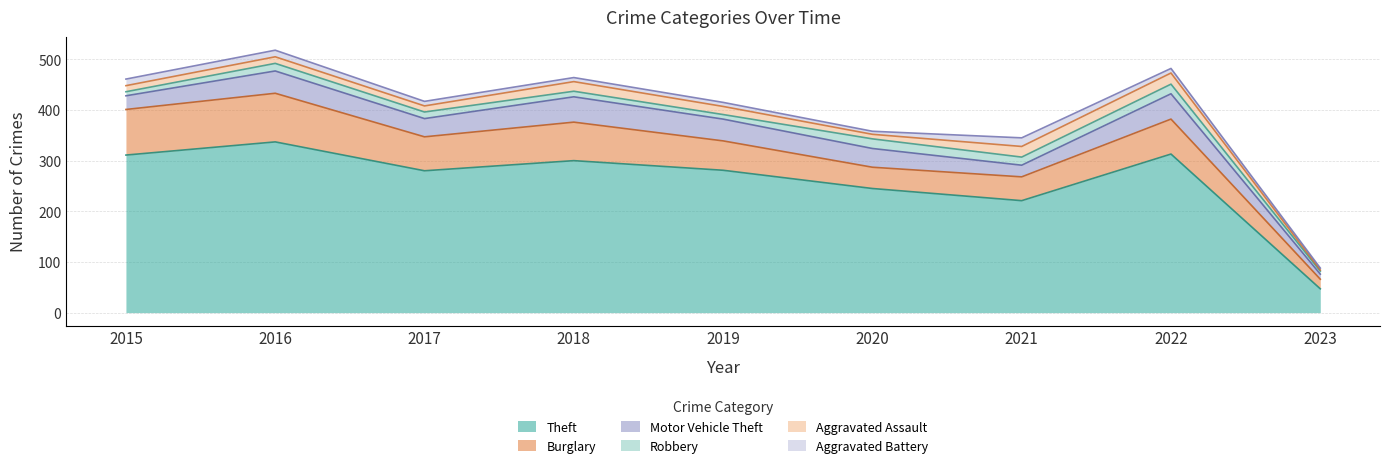

Where is the first local minimum for Aggravated Battery?

2020